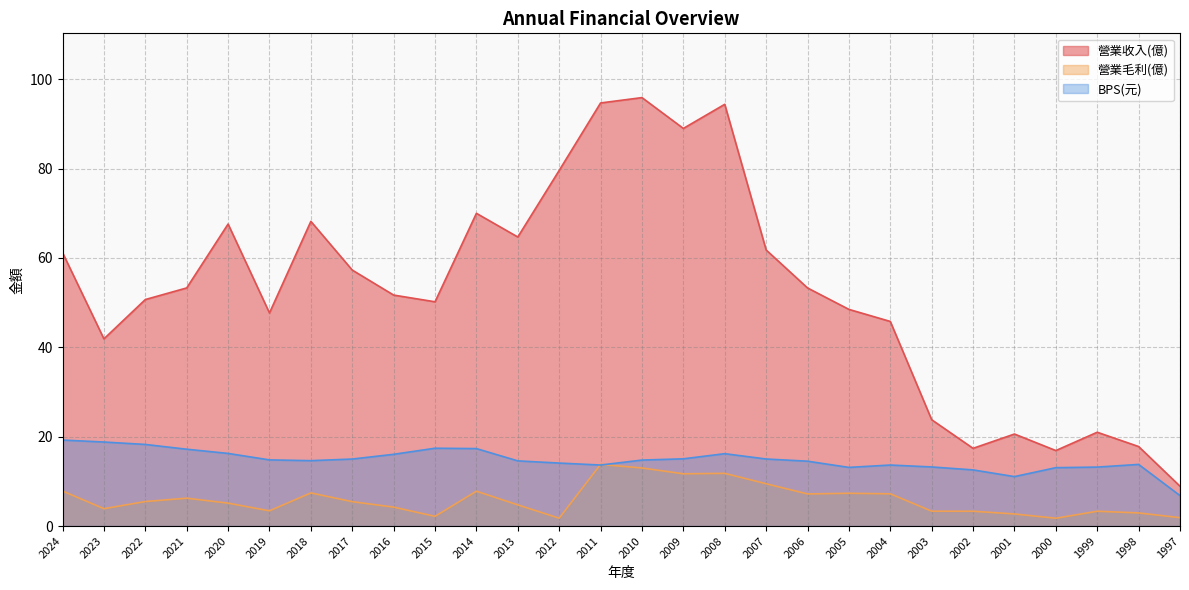

What is the average value of the BPS(元) series?

14.8